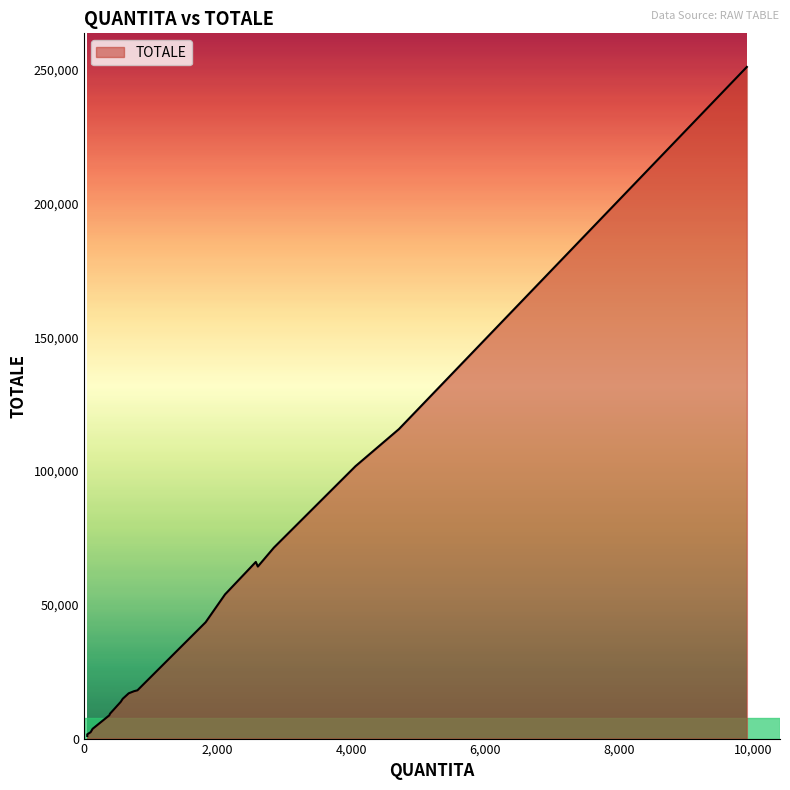

Where is the data nearest to the value 126038?

5